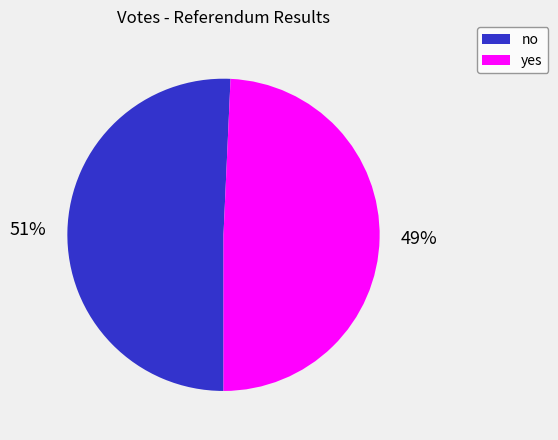

Is the sum of yes and no greater than half?

Yes